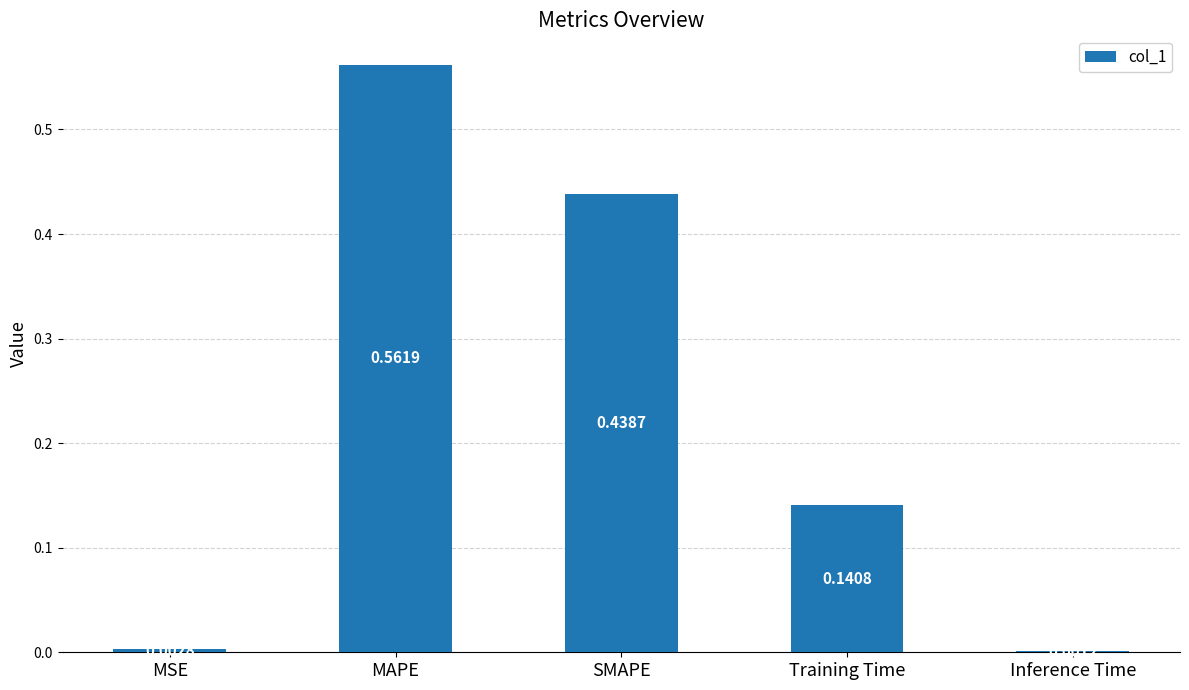

Between SMAPE and Training Time, which is larger?

SMAPE